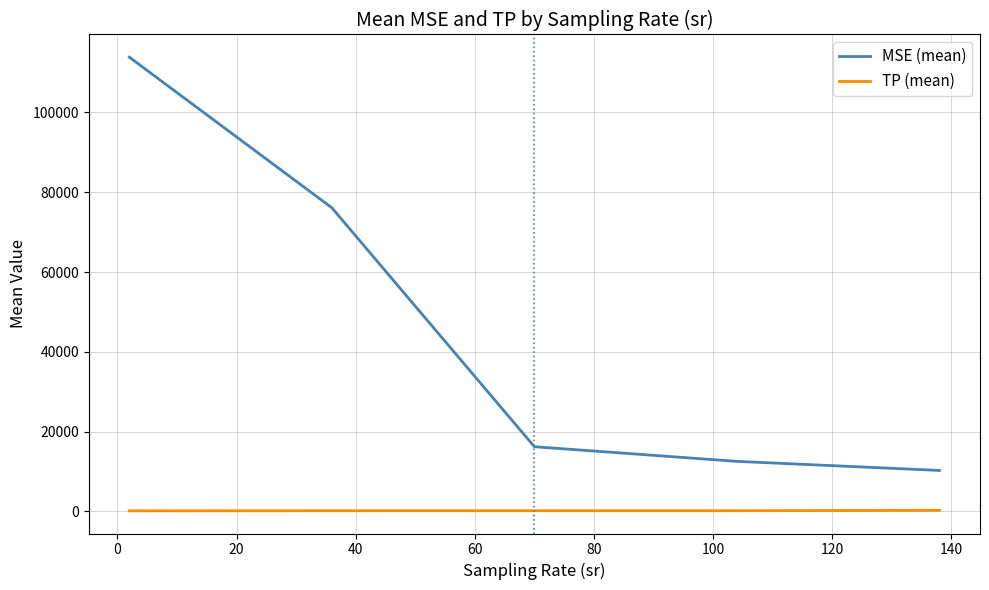

Which series has the largest total across all categories?

MSE (mean)